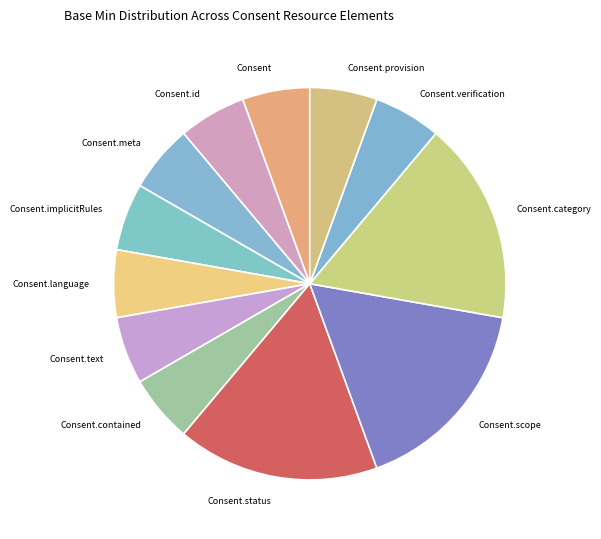

Do Consent.scope and Consent.id together represent more than half of the pie?

No